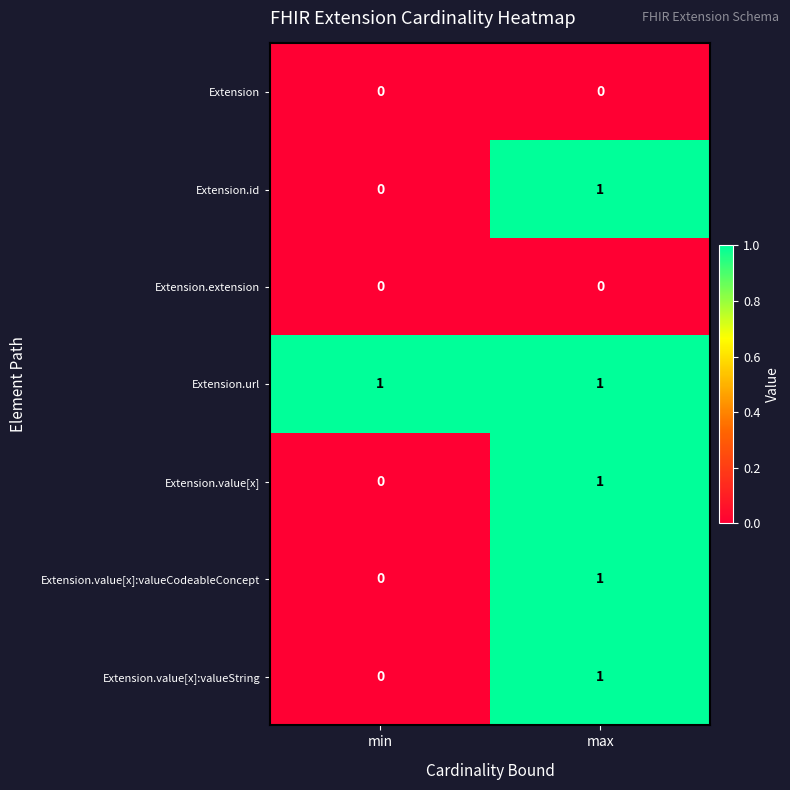

The value of Extension.value[x]:valueString at max is 1. True or false?

True